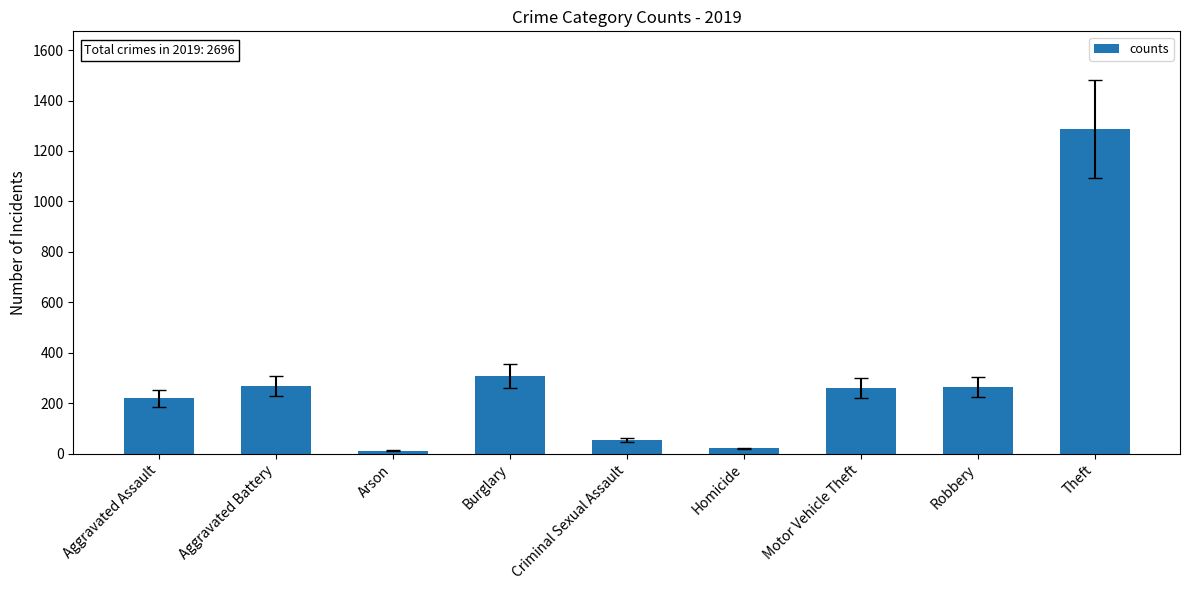

At which label is the value closest to 650?

Burglary